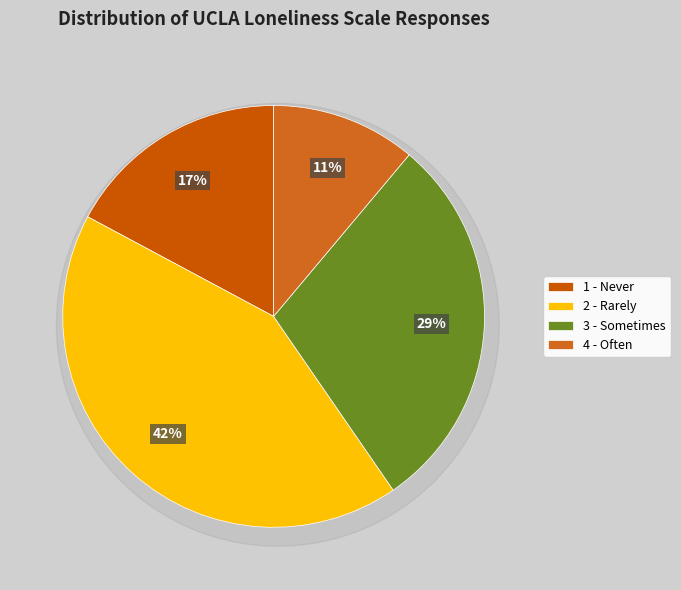

Do UCLA_1_1=2 and UCLA_1_1=1 together represent more than half of the pie?

Yes